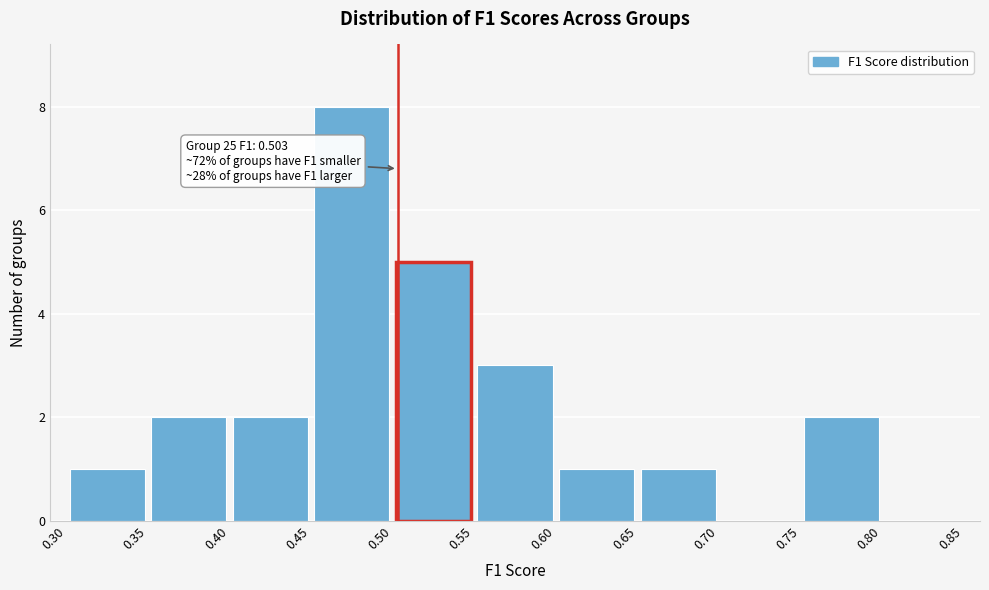

Which range on the x-axis has the tallest bar?

0.45 to 0.50